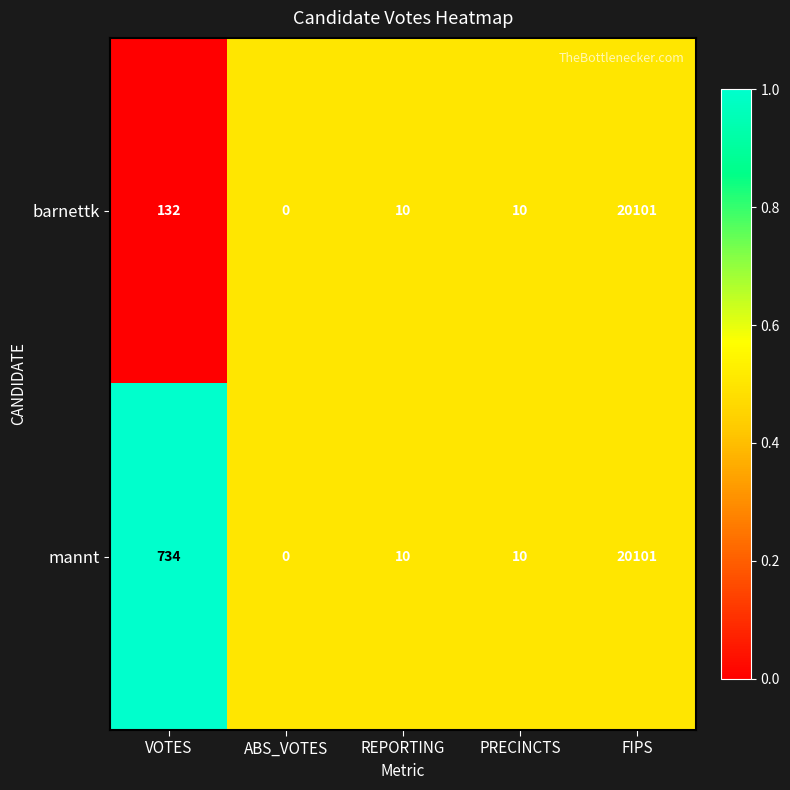

Between VOTES and REPORTING, which series saw the biggest shift?

mannt